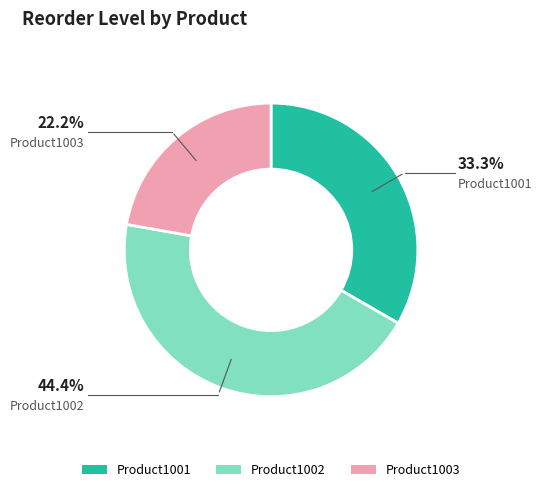

Rank the categories by value from highest to lowest.

Product1002, Product1001, Product1003